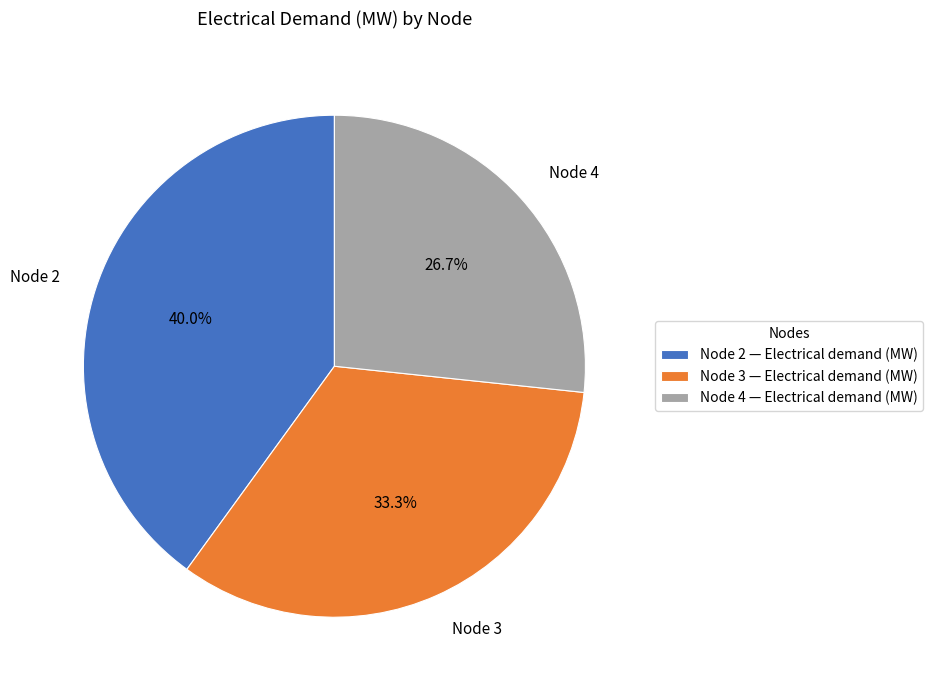

Between Node 2 and Node 3, which is larger?

Node 2